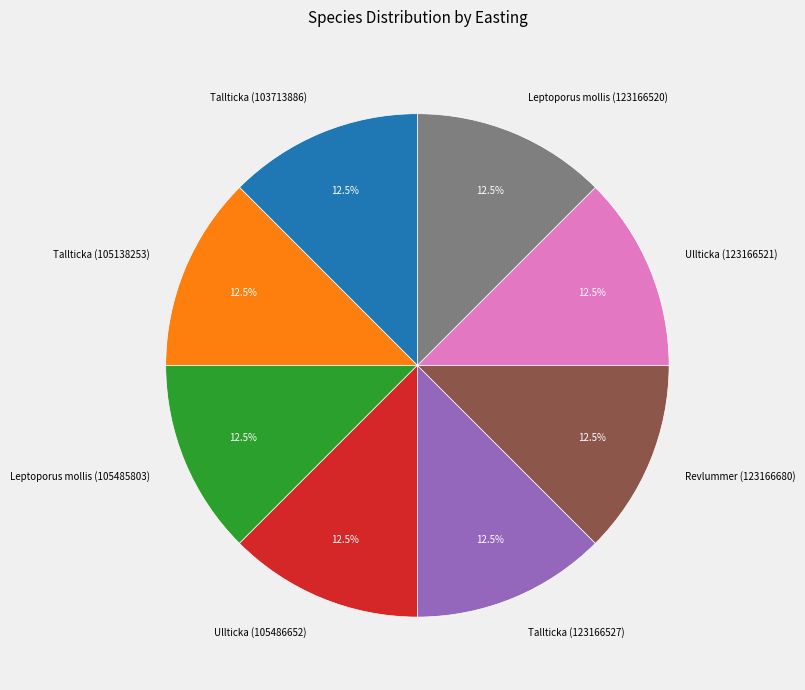

What percentage is NOT represented by Tallticka (105138253)?

87.5%